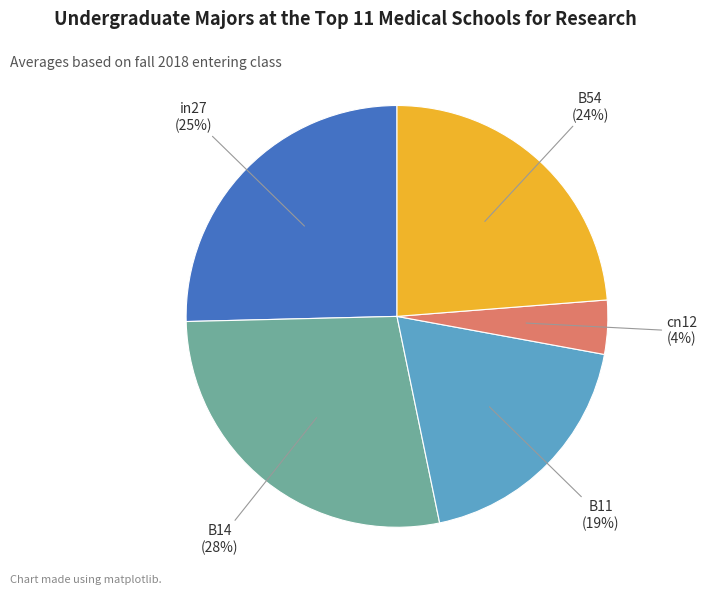

Is there a majority slice in this chart?

No